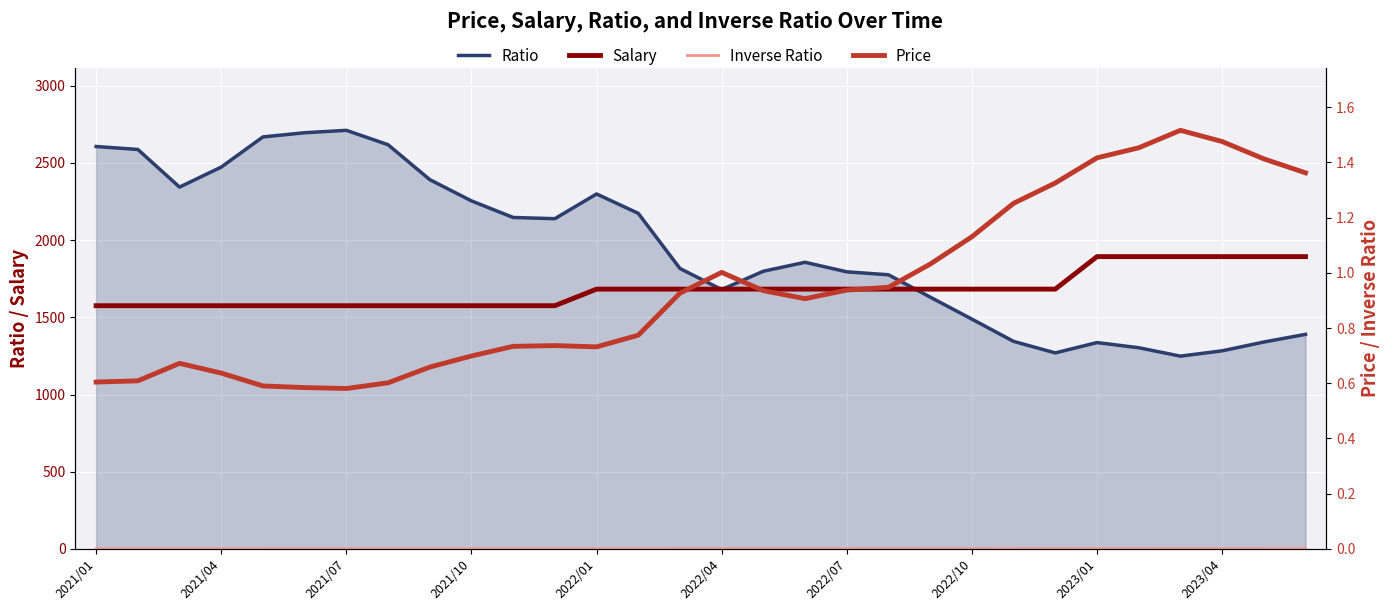

What is the total value across all series at 14?

3499.7